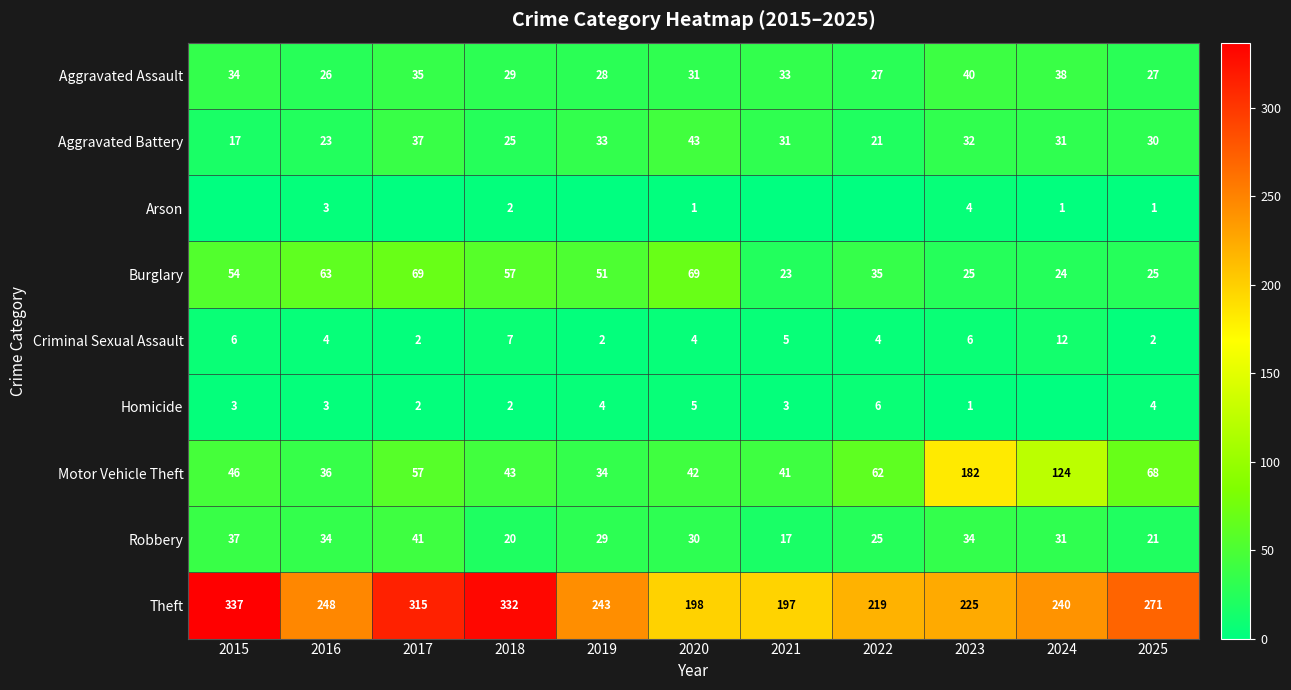

Which has a higher value, 2017 or 2020?

2017